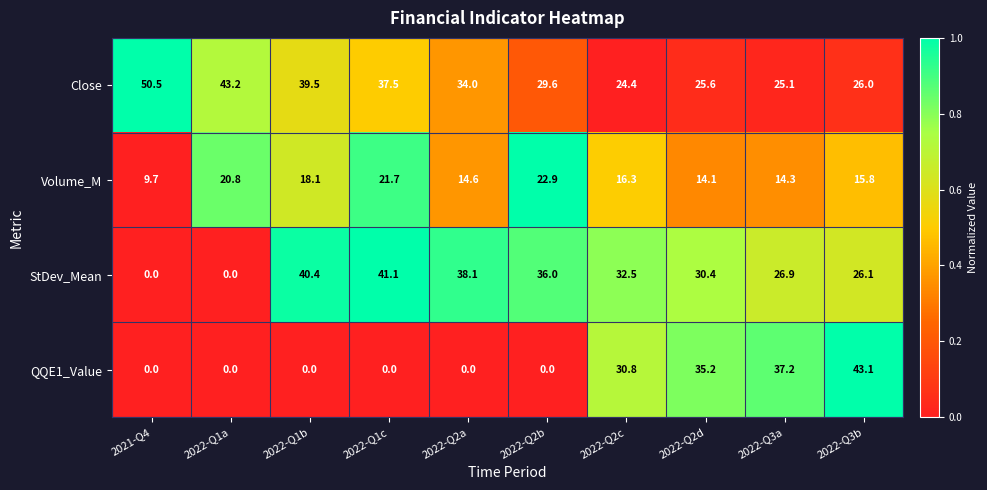

What is the spread (max minus min) of values at 2022-Q2a?

38.1